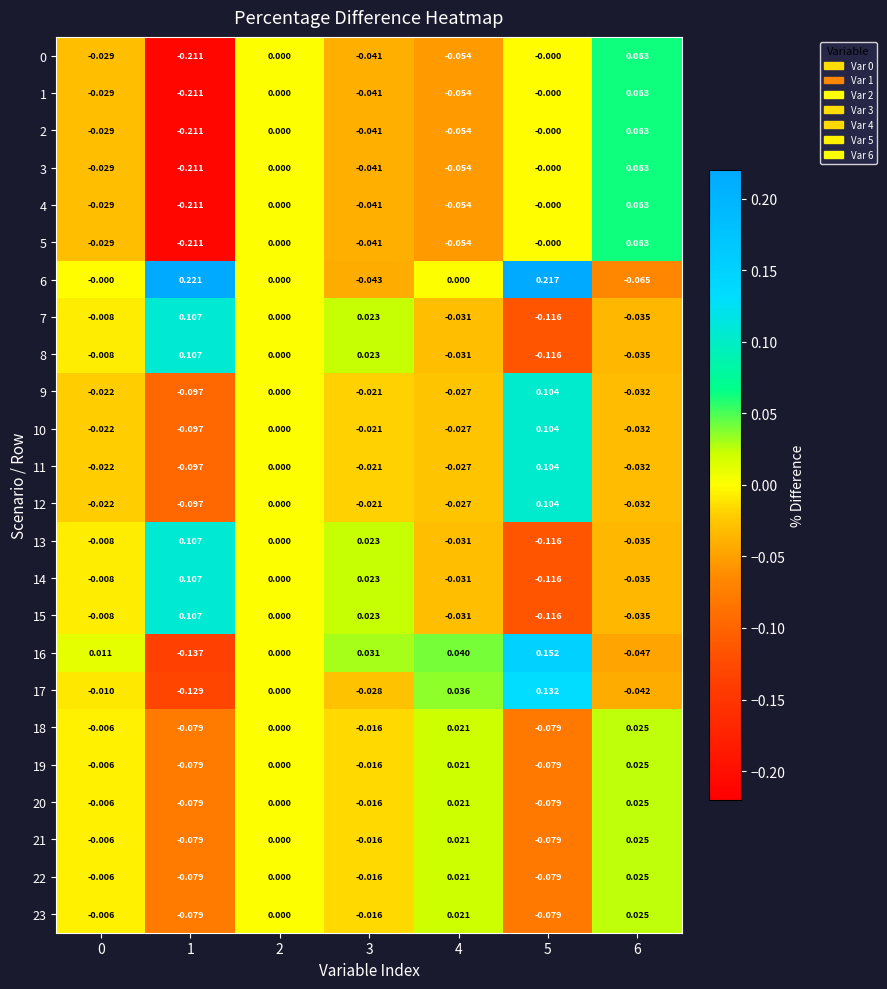

Is the value of 7 at 5 greater than the value of 23 at 3?

No